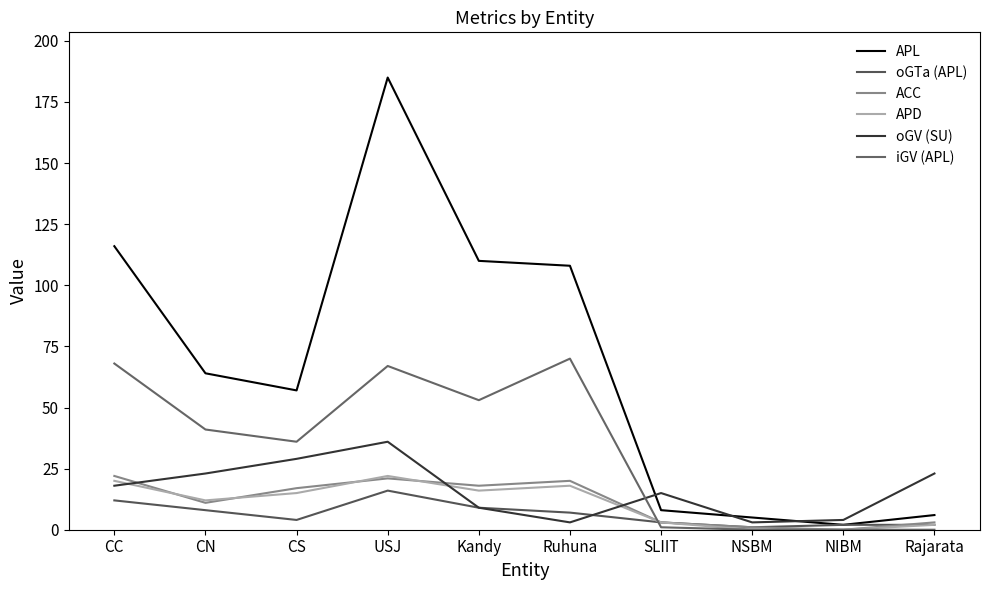

Which series has the largest total across all categories?

APL